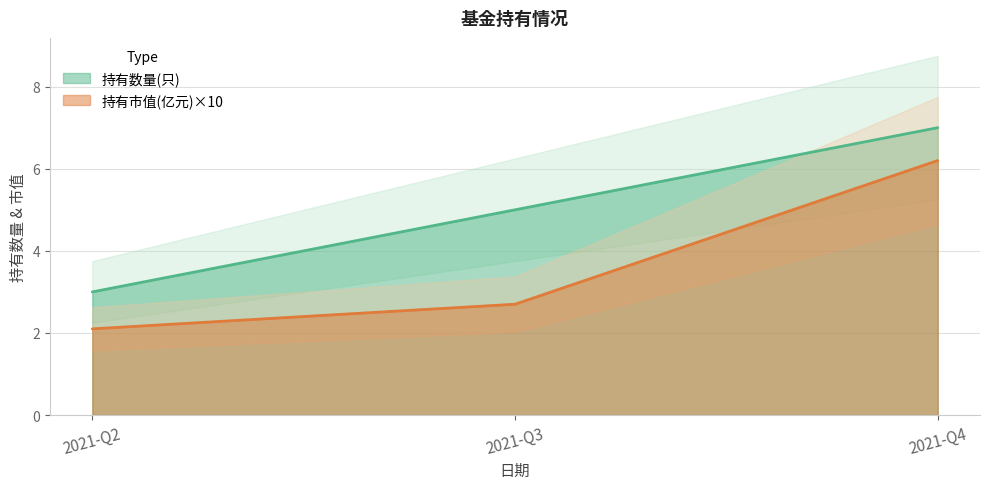

List the labels in order of 持有数量(只) value, smallest first.

2021-Q2, 2021-Q3, 2021-Q4